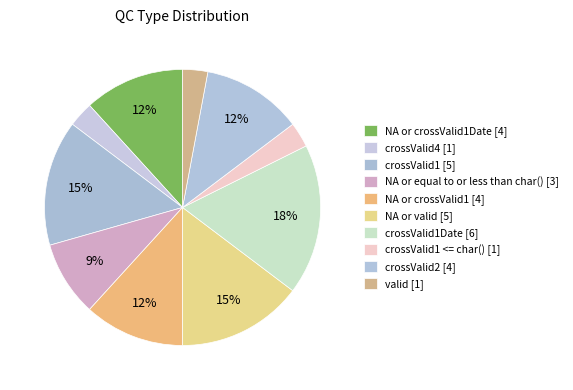

How many slices are in this pie chart?

10